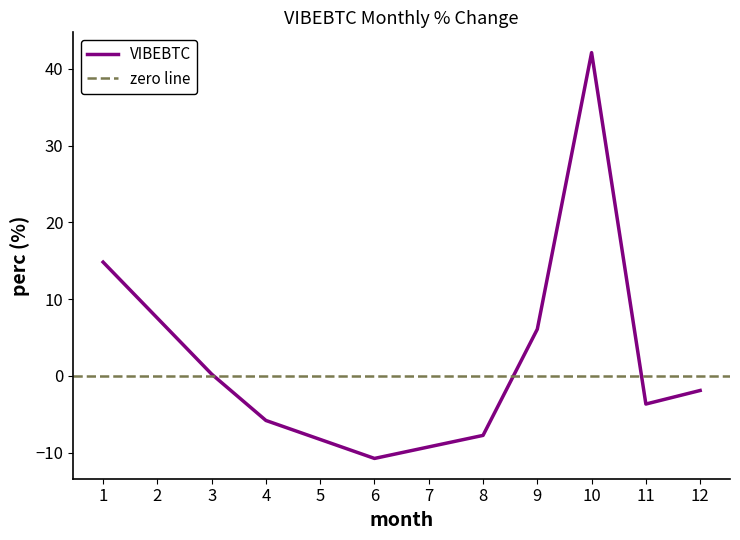

What is the average value?

3.7